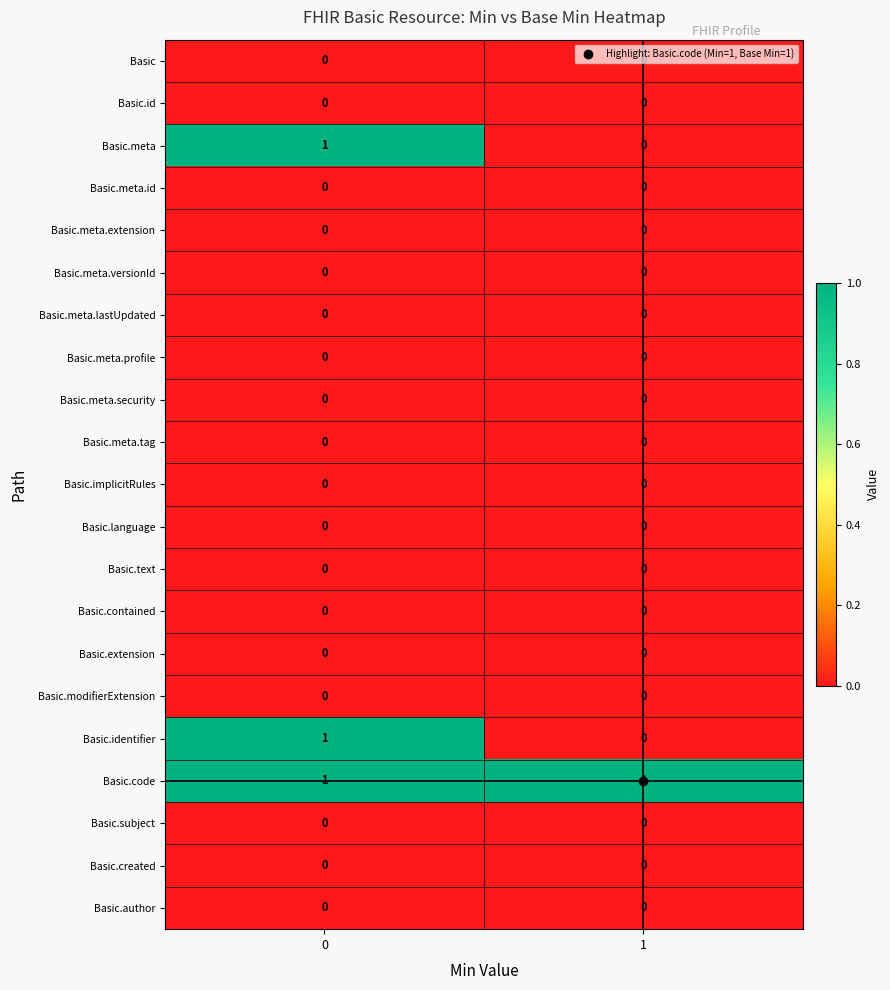

Is it true that Basic.implicitRules equals 0 at 1?

True